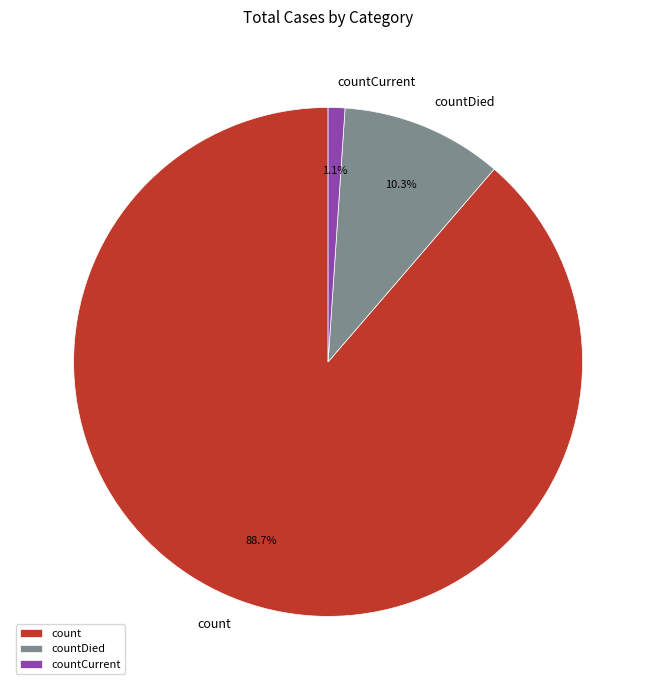

Does any single category account for the majority?

Yes